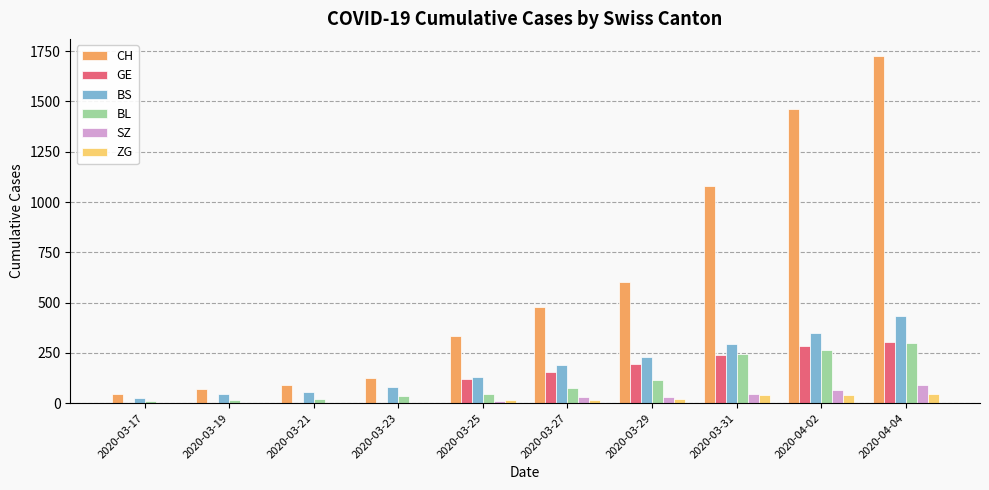

What value does the CH series have at 2020-03-27, to the nearest 10?

480